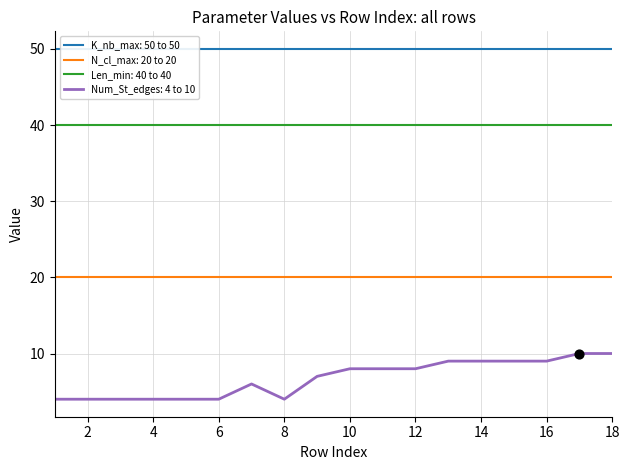

The value of Num_St_edges: 4 to 10 at 6 is 4. True or false?

True